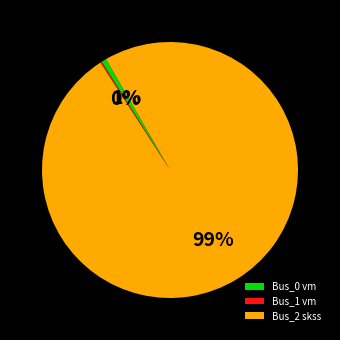

To the nearest percent, what percentage of the pie is Bus_2 skss?

99%